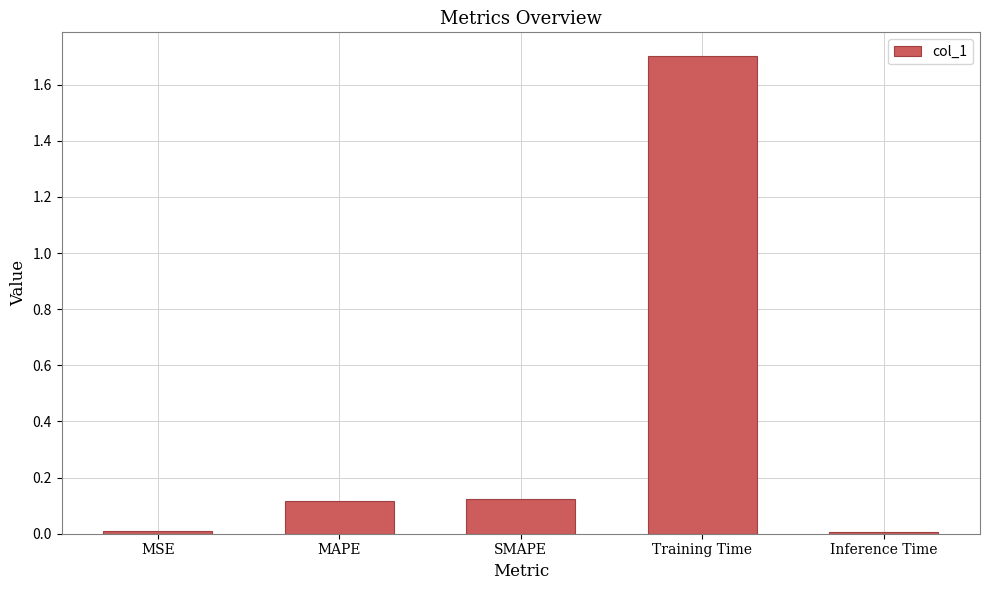

What position from the right is MAPE?

4